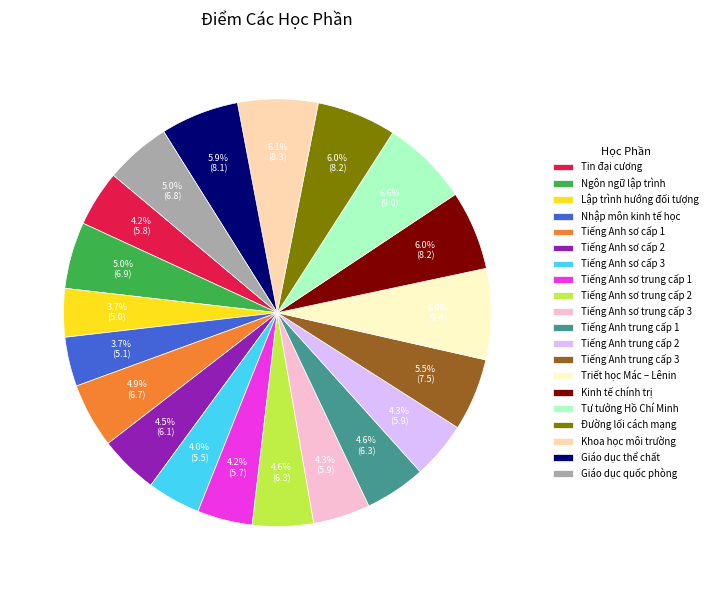

Does any single category account for the majority?

No